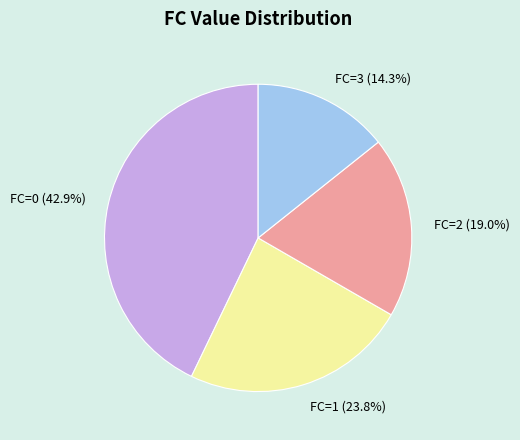

Between FC=1 and FC=2, which is larger?

FC=1